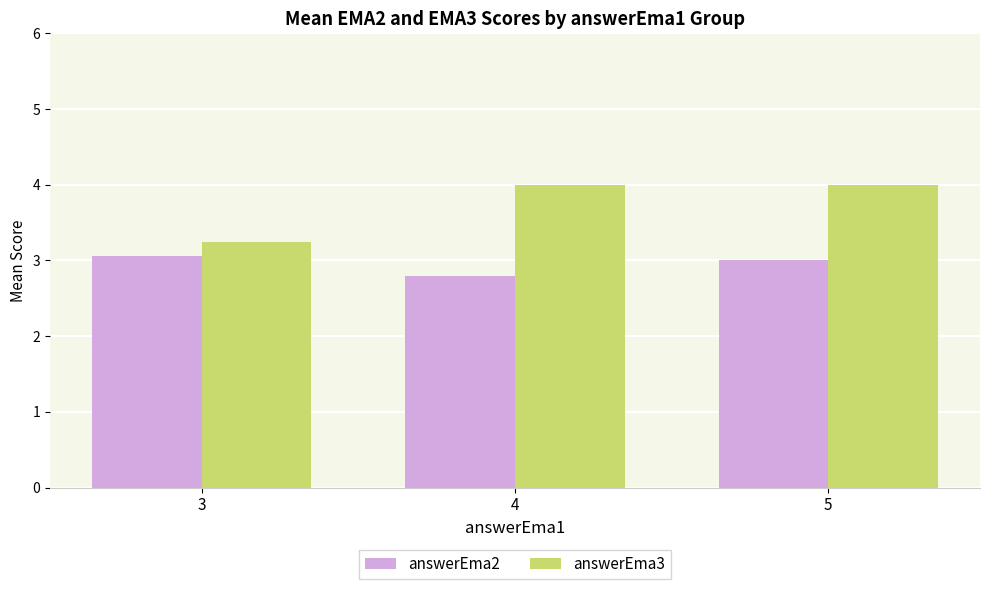

List the series in order of their overall mean, highest first.

answerEma3, answerEma2